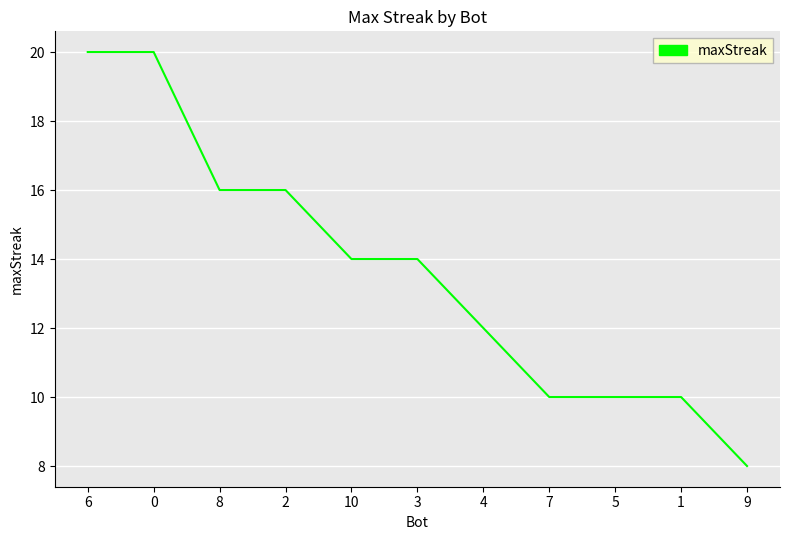

At which category does the chart reach its minimum across all series?

9